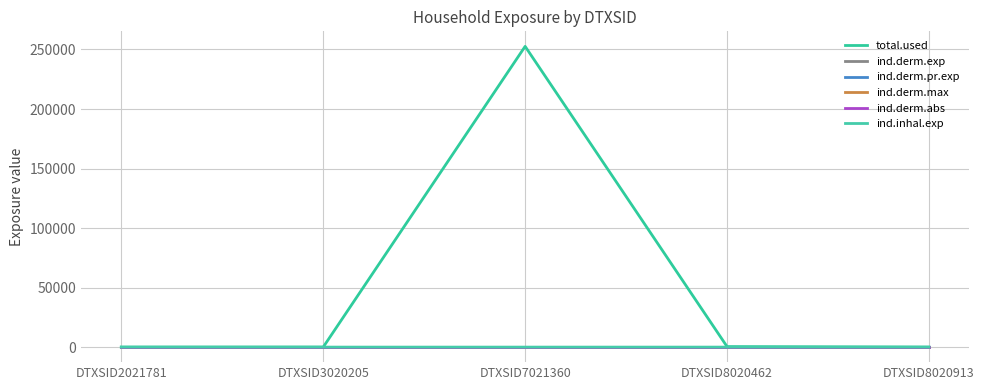

Reading left to right, what are all the values shown in this chart?

total.used: DTXSID2021781=0.0	DTXSID3020205=0.0	DTXSID7021360=252626.6	DTXSID8020462=415.7	DTXSID8020913=0.0
ind.derm.exp: DTXSID2021781=0.0	DTXSID3020205=0.0	DTXSID7021360=0.1	DTXSID8020462=0.0	DTXSID8020913=0.0
ind.derm.pr.exp: DTXSID2021781=0.0	DTXSID3020205=0.0	DTXSID7021360=0.1	DTXSID8020462=0.0	DTXSID8020913=0.0
ind.derm.max: DTXSID2021781=0.0	DTXSID3020205=0.0	DTXSID7021360=0.0	DTXSID8020462=0.0	DTXSID8020913=0.0
ind.derm.abs: DTXSID2021781=0.0	DTXSID3020205=0.0	DTXSID7021360=0.0	DTXSID8020462=0.0	DTXSID8020913=0.0
ind.inhal.exp: DTXSID2021781=0.0	DTXSID3020205=0.0	DTXSID7021360=0.1	DTXSID8020462=0.0	DTXSID8020913=0.0